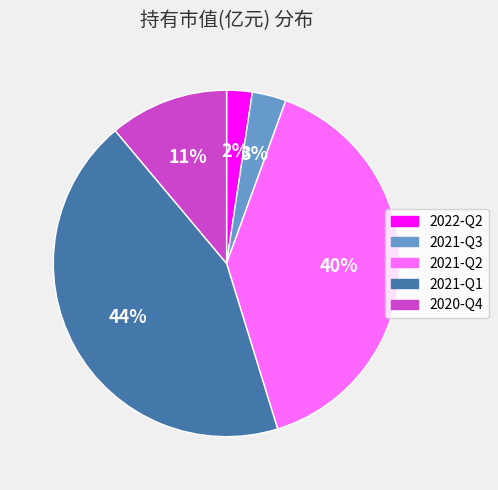

Which slice is the smallest?

2022-Q2